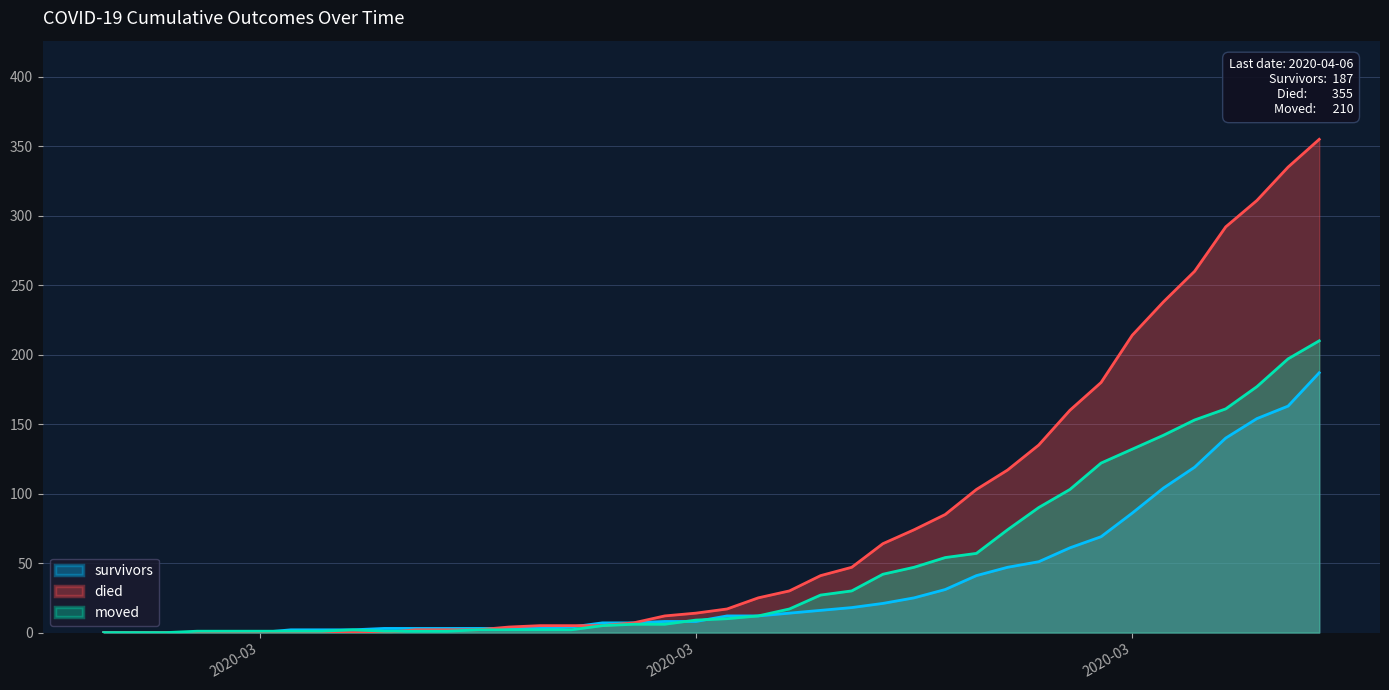

How many interior local peaks does the moved series have?

1